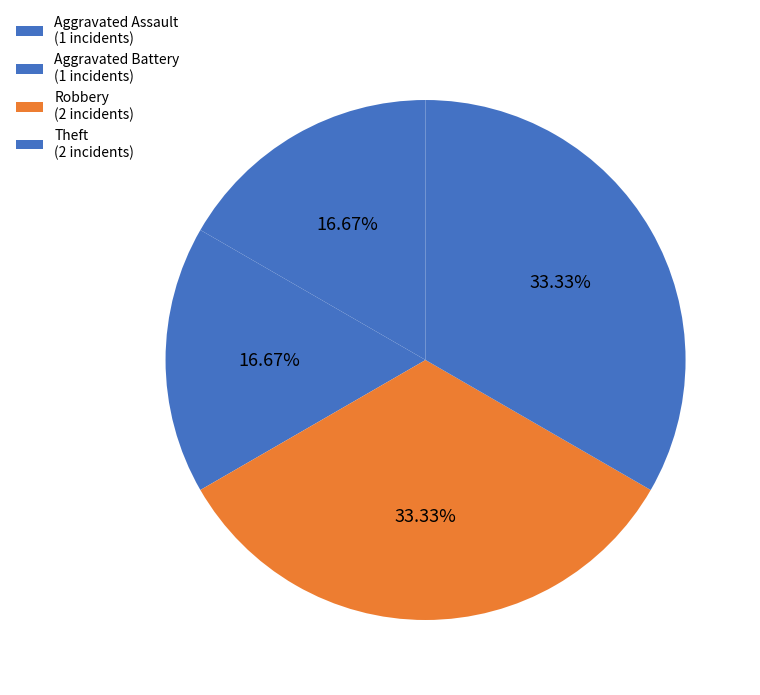

Is there any slice that represents more than half of the pie?

No